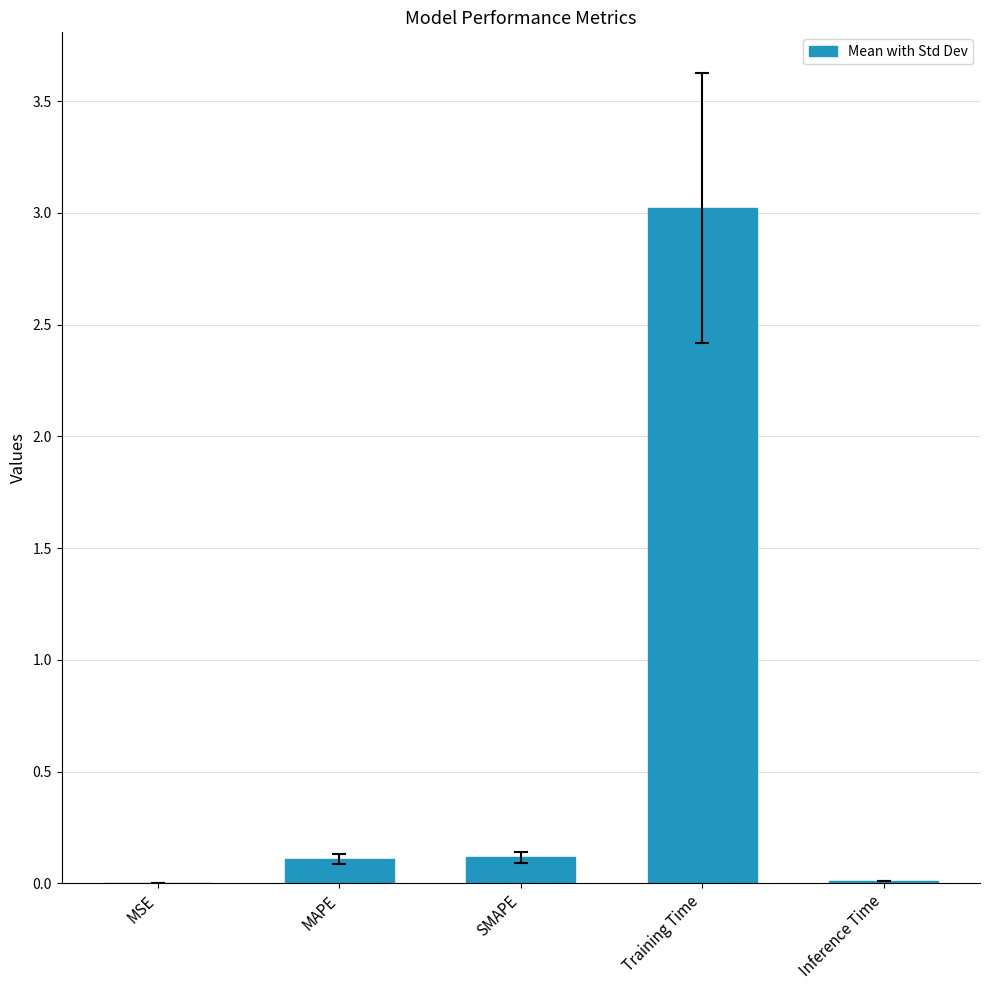

Which has a higher value, SMAPE or Inference Time?

SMAPE